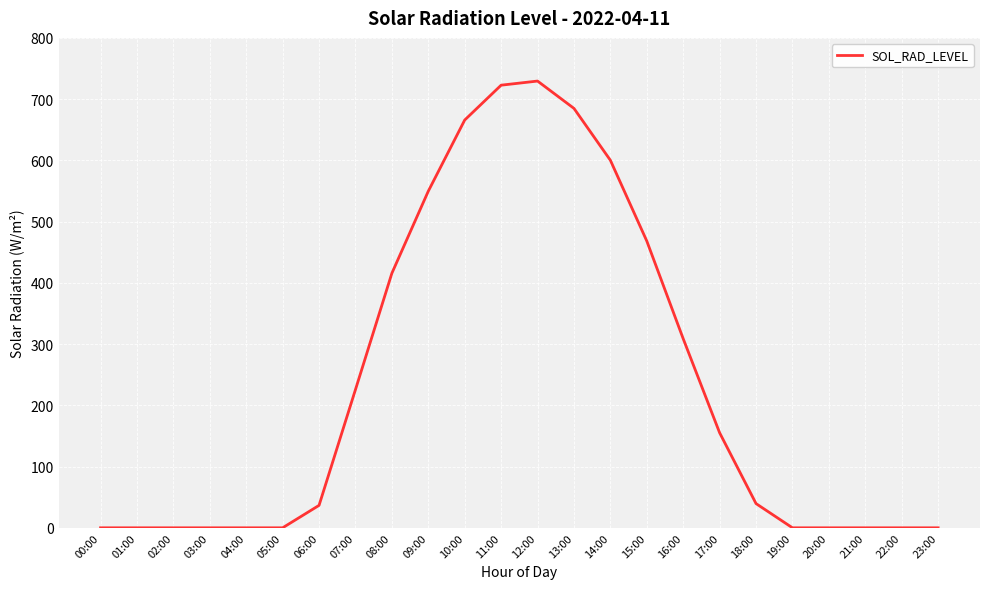

Between 16:00 and 23:00, which is larger?

16:00